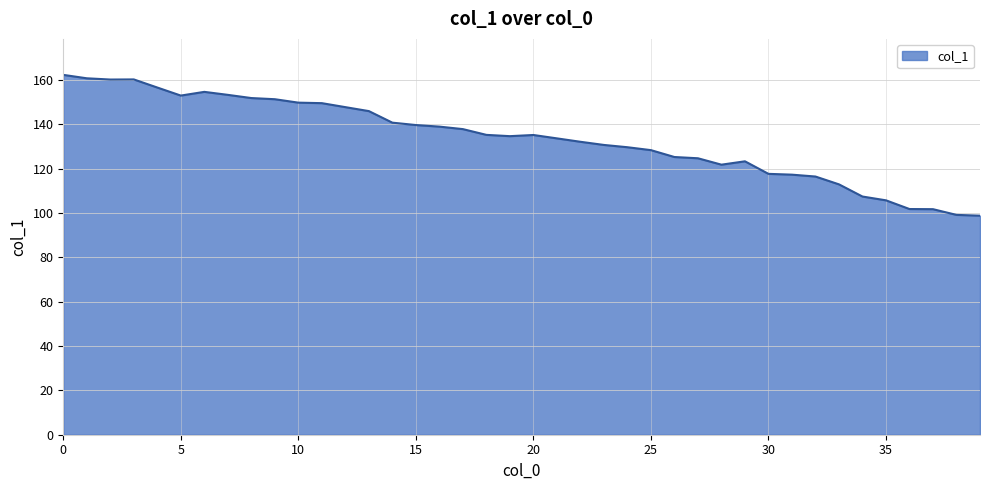

What is the greatest value displayed?

162.3